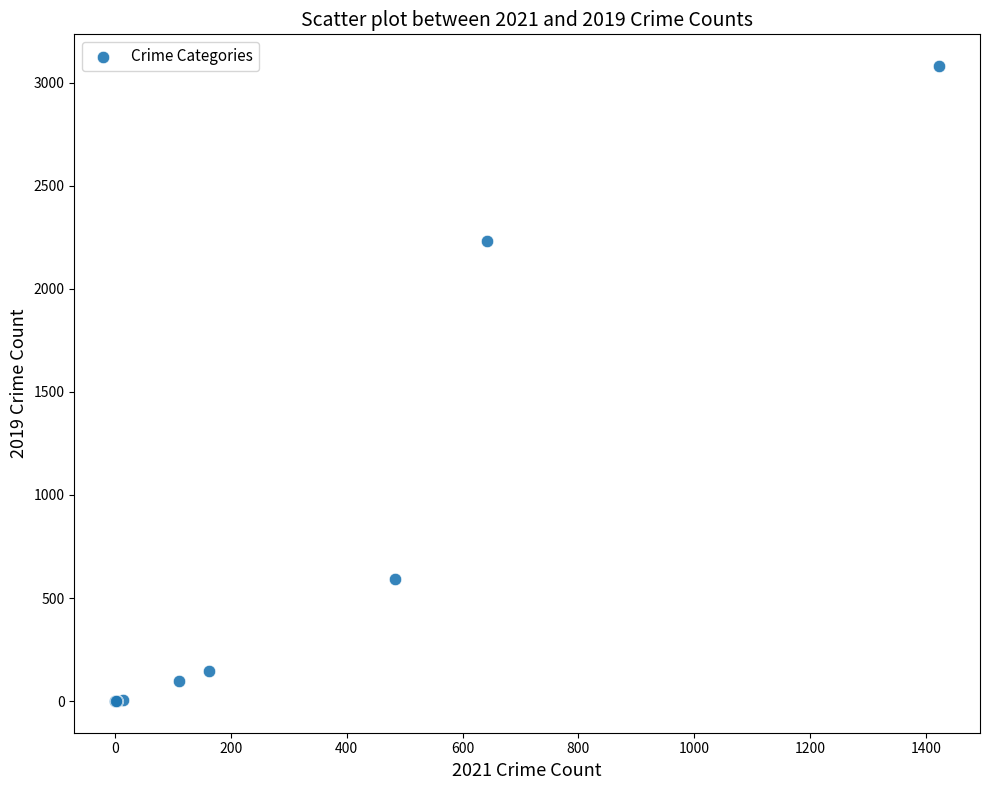

What Y value in the scatter plot is closest to 1540?

2230